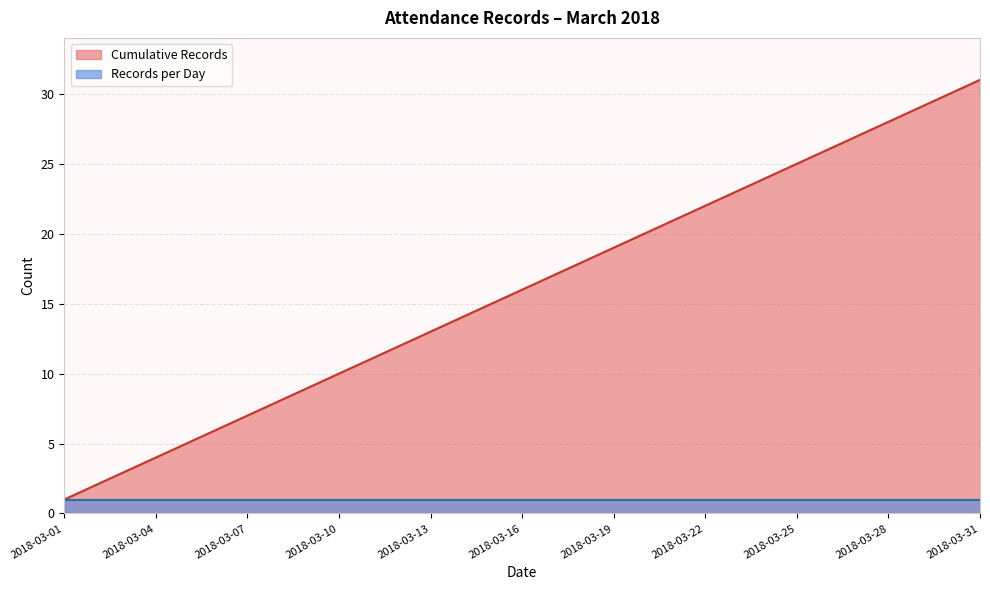

What is the sum of the values at 2018-03-13 and 2018-03-29?

42